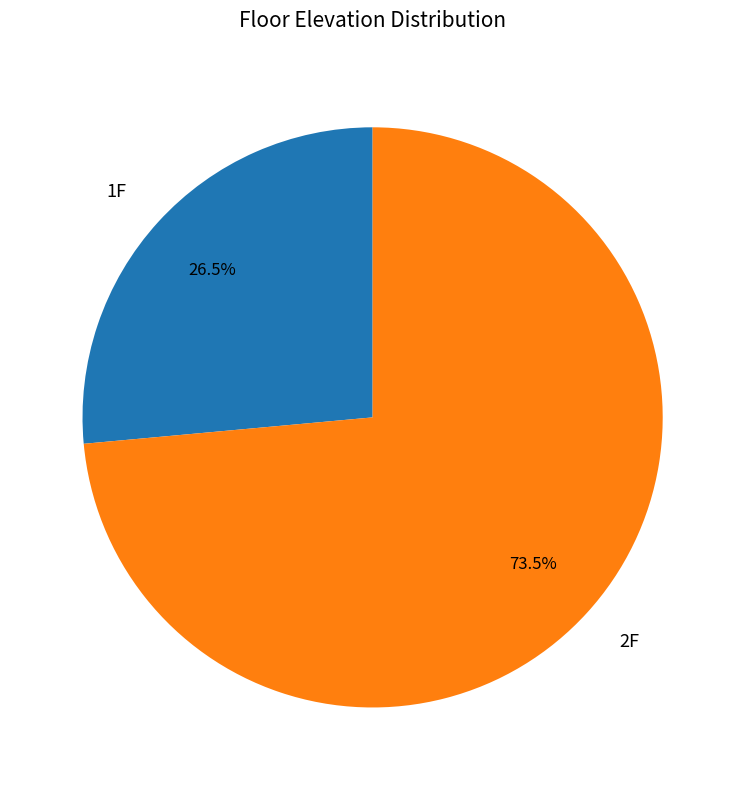

What percentage is NOT represented by 1F?

73.5%